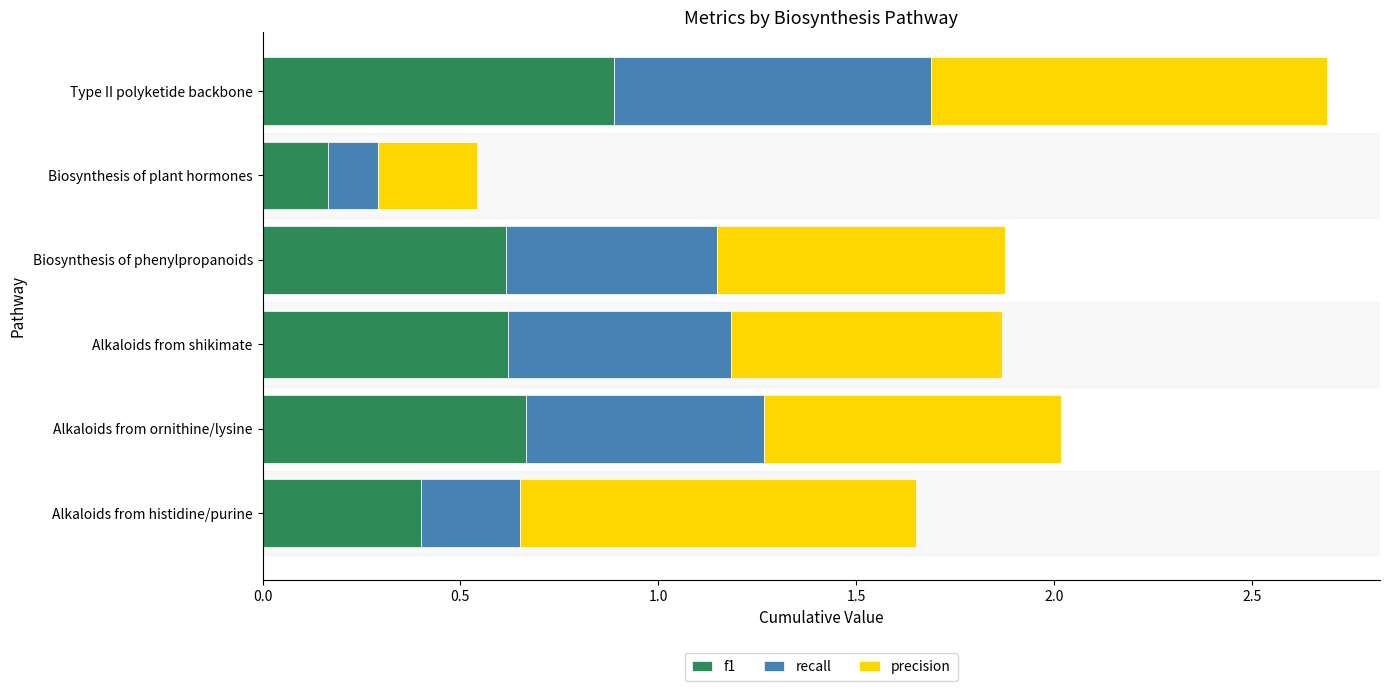

At which label does f1 reach its peak?

Type II polyketide backbone